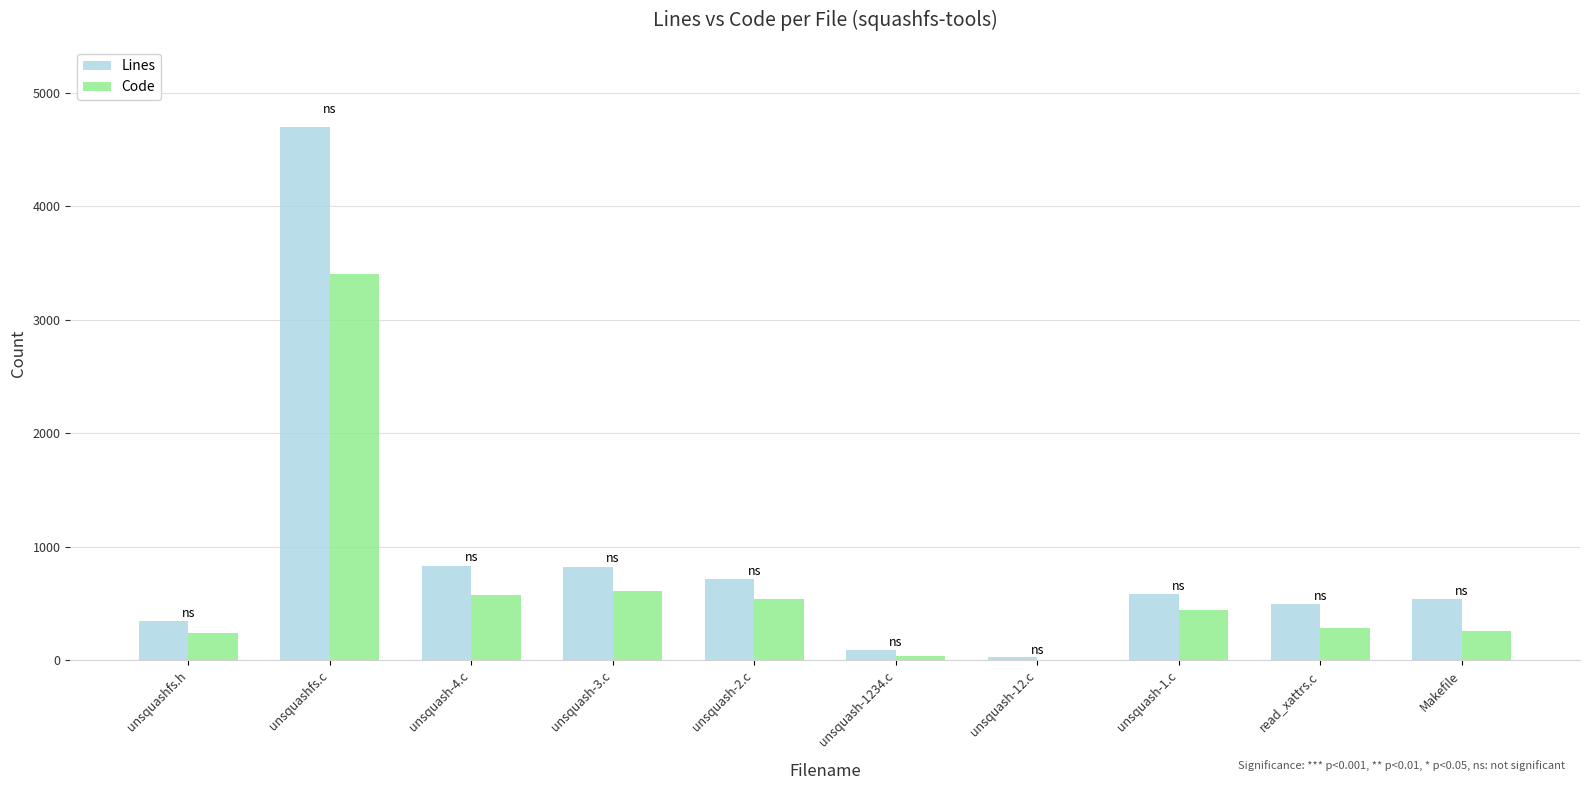

What is the maximum value shown in the chart?

4698